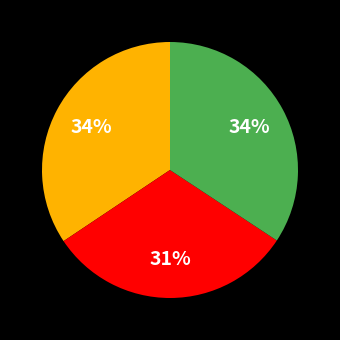

Is there a majority slice in this chart?

No